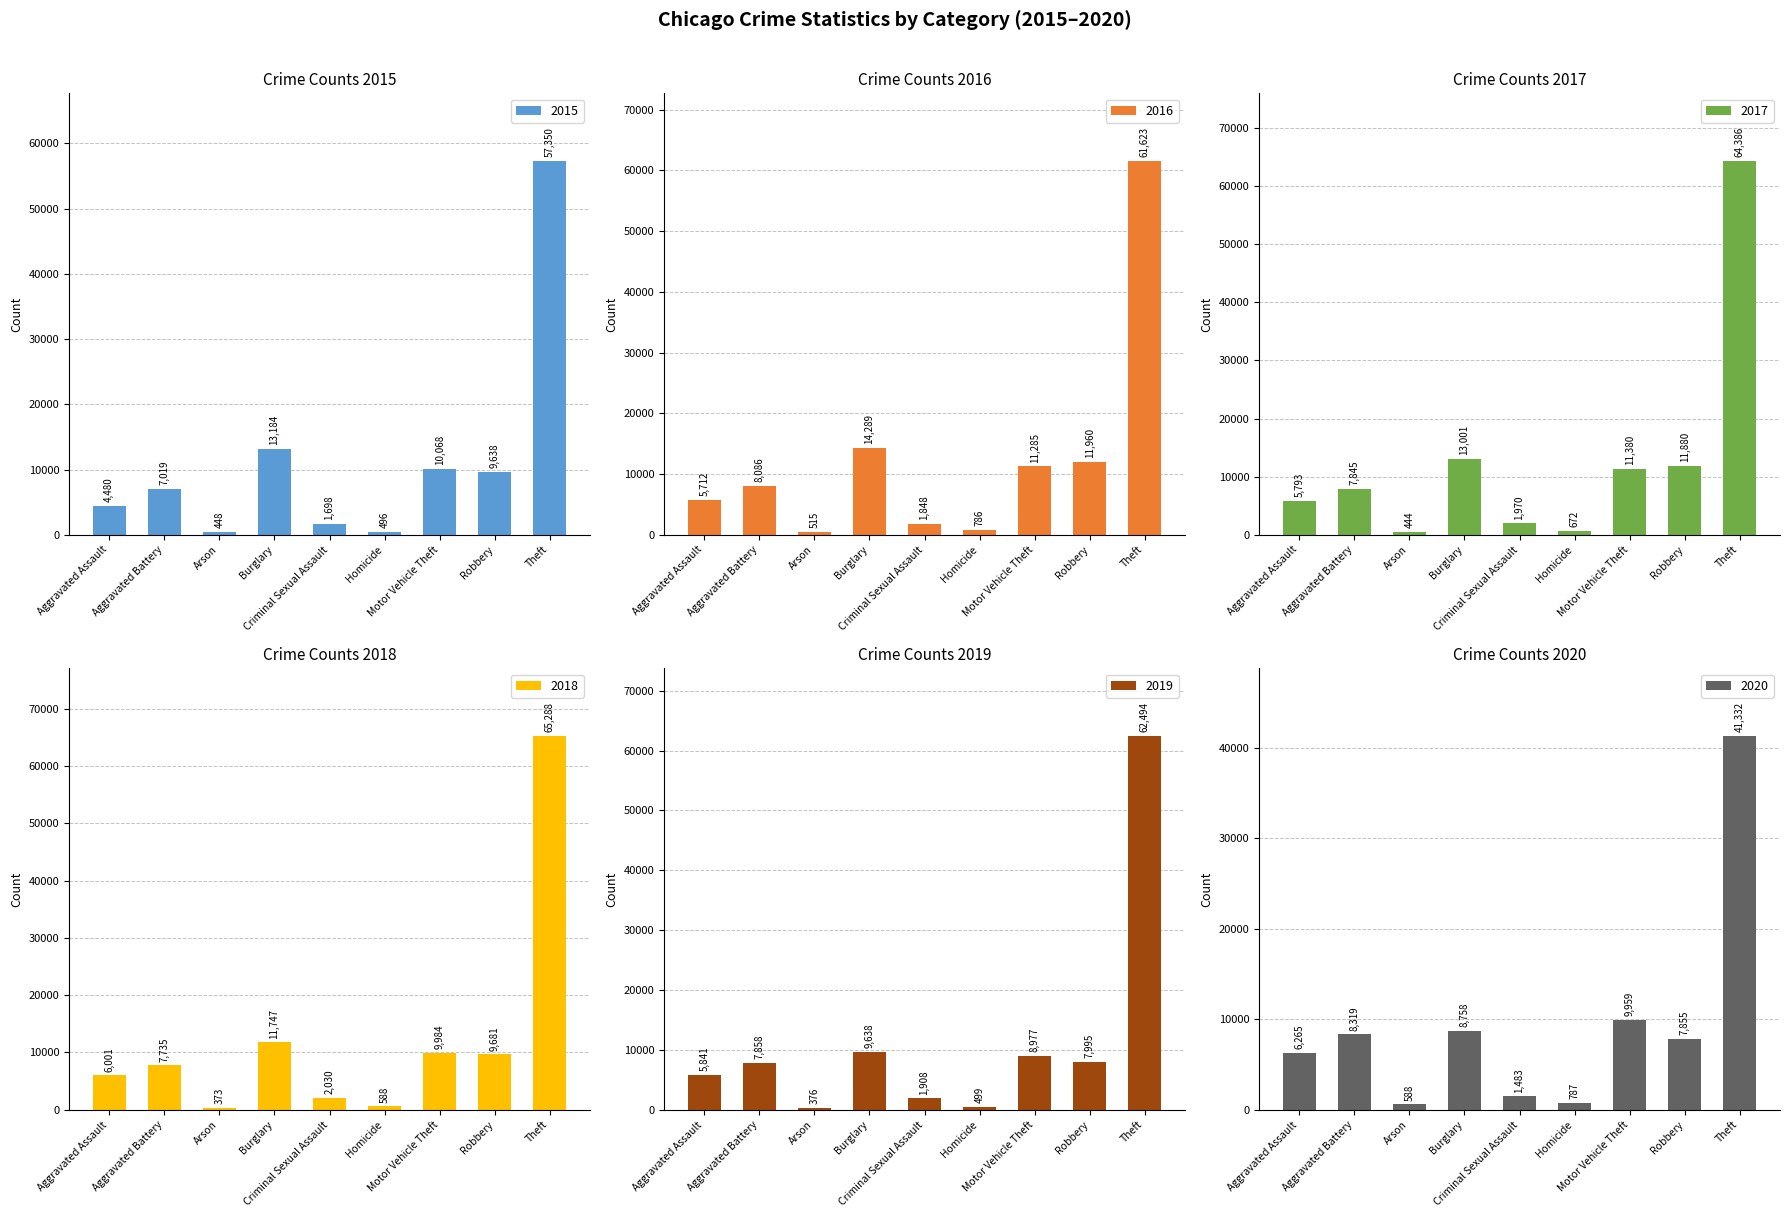

What position from the right is Homicide?

4